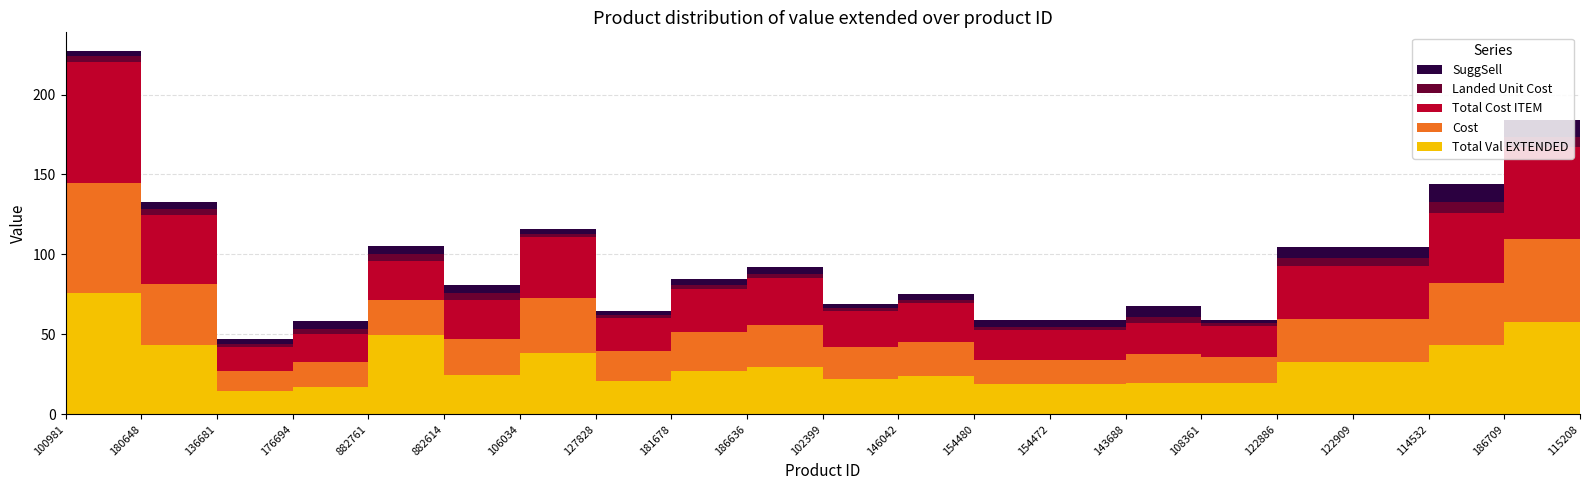

Reading left to right, what are all the values shown in this chart?

Total Val EXTENDED: 100981=76.1	180648=43.0	136681=14.9	176694=17.4	882761=49.3	882614=24.7	106034=38.4	127828=20.8	181678=27.1	186636=29.5	102399=22.3	146042=23.9	154480=18.7	154472=18.7	143688=19.8	108361=19.6	122886=32.9	122909=32.9	114532=43.4	186709=57.6	115208=37.6
Cost: 100981=68.4	180648=38.6	136681=12.1	176694=15.6	882761=22.1	882614=22.1	106034=34.4	127828=18.6	181678=24.3	186636=26.5	102399=20.0	146042=21.5	154480=15.2	154472=15.2	143688=17.8	108361=16.0	122886=26.8	122909=26.8	114532=39.0	186709=51.8	115208=33.8
Total Cost ITEM: 100981=76.1	180648=43.0	136681=14.9	176694=17.4	882761=24.7	882614=24.7	106034=38.4	127828=20.8	181678=27.1	186636=29.5	102399=22.3	146042=23.9	154480=18.7	154472=18.7	143688=19.8	108361=19.6	122886=32.9	122909=32.9	114532=43.4	186709=57.6	115208=37.6
Landed Unit Cost: 100981=3.2	180648=3.6	136681=2.1	176694=2.9	882761=4.1	882614=4.1	106034=1.6	127828=1.7	181678=2.2	186636=2.5	102399=1.9	146042=2.0	154480=2.3	154472=2.3	143688=3.3	108361=1.6	122886=5.5	122909=5.5	114532=7.2	186709=6.4	115208=6.3
SuggSell: 100981=3.7	180648=4.5	136681=3.1	176694=5.2	882761=5.0	882614=5.0	106034=2.9	127828=2.8	181678=3.8	186636=4.3	102399=2.7	146042=4.0	154480=3.8	154472=3.8	143688=6.8	108361=2.3	122886=6.6	122909=6.6	114532=10.8	186709=10.3	115208=7.6